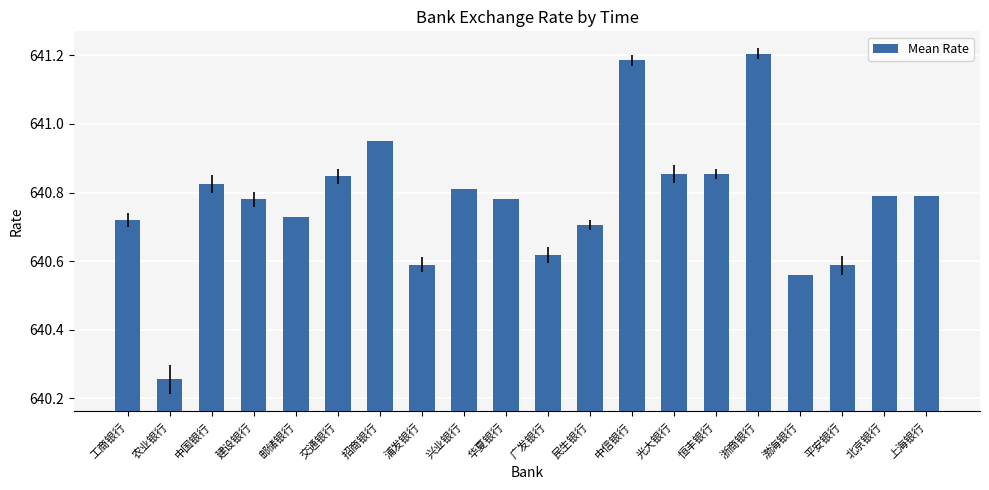

What is the difference between the second highest and minimum values?

0.9